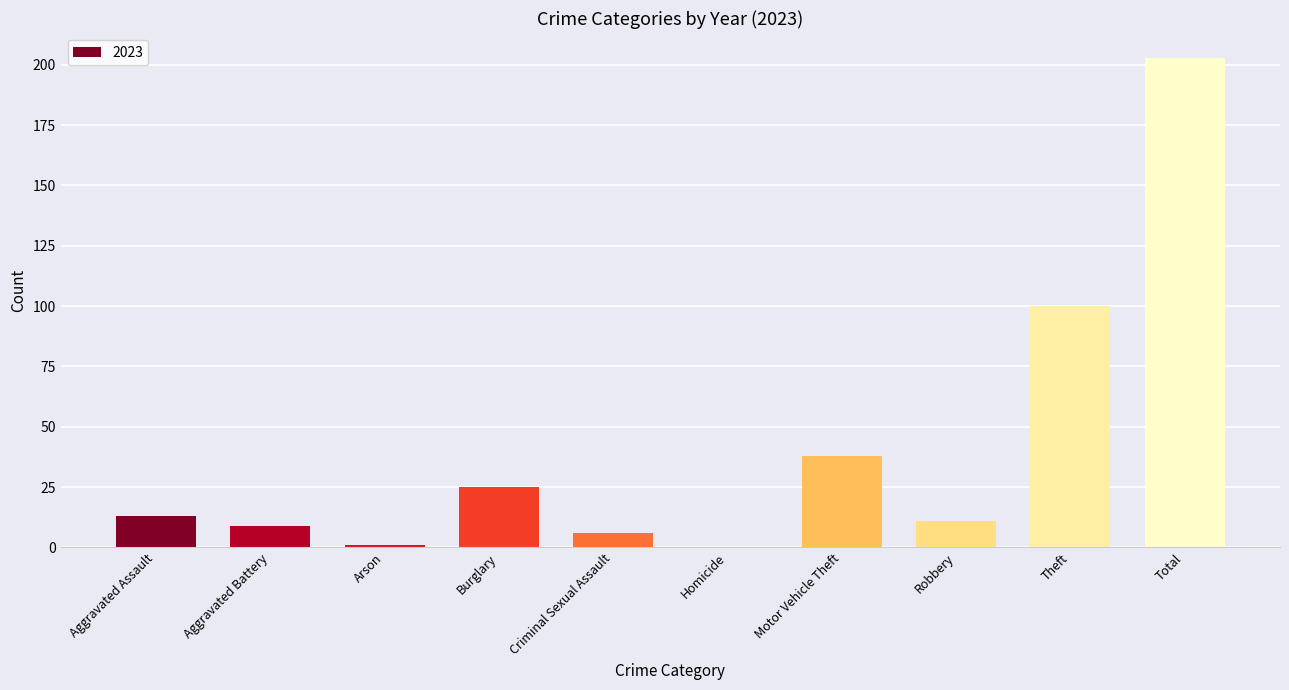

What is the greatest value displayed?

203